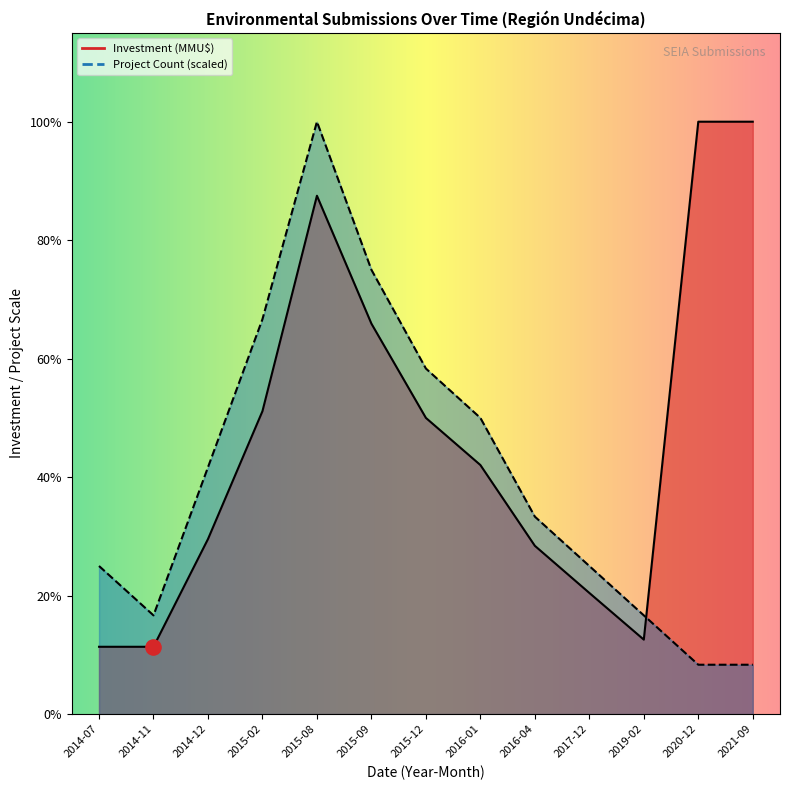

Which series has the largest Y range (max minus min)?

Project Count